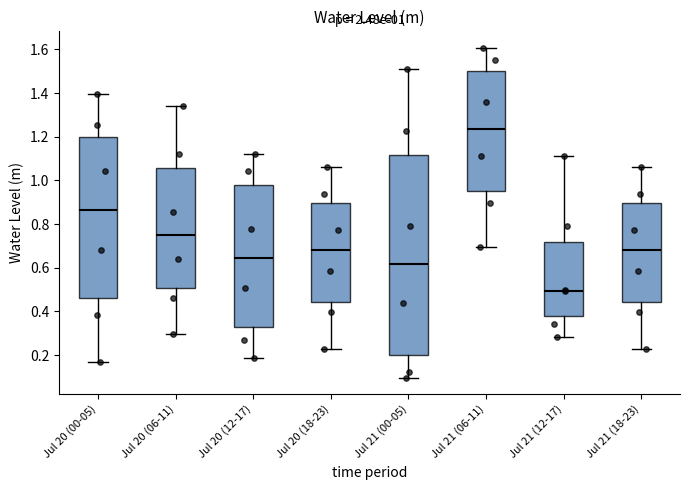

Which box is the tallest, from its lower edge to its upper edge?

Jul 21 (00-05)